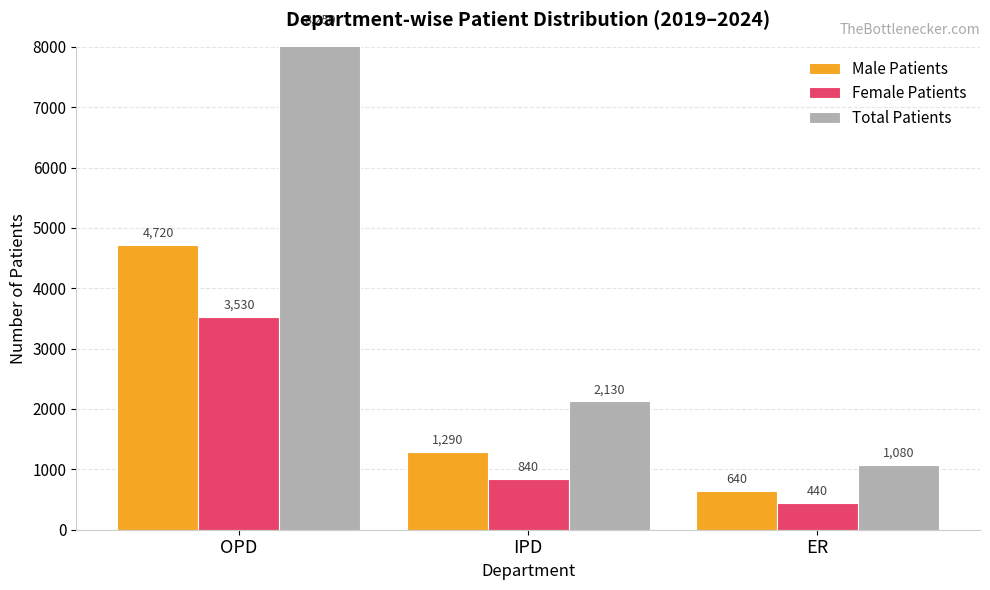

What is the total value across all series at IPD?

4260